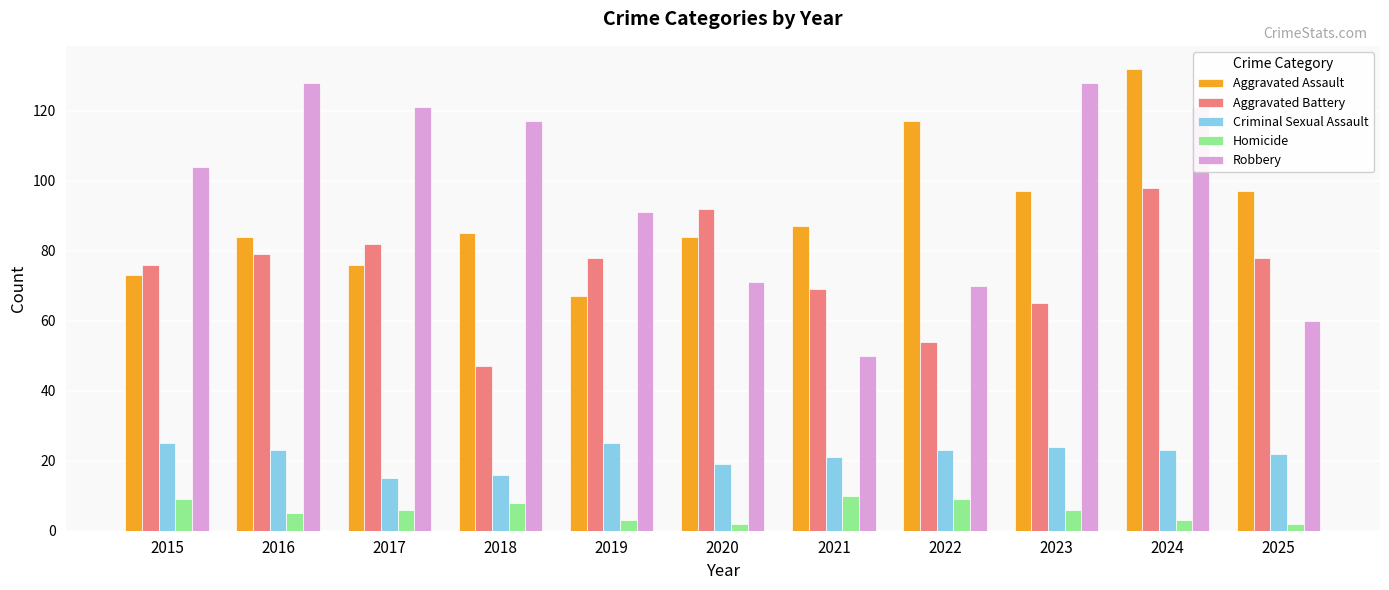

How many data points does each series have?

11